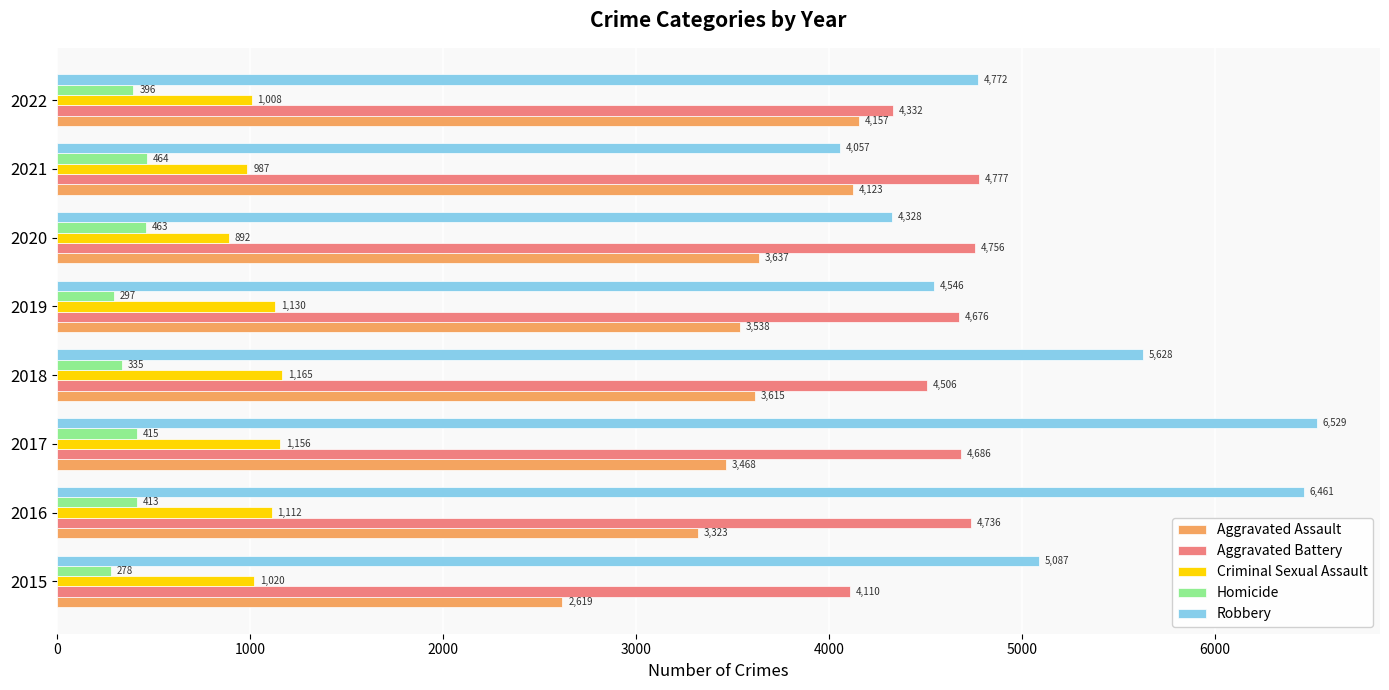

Which series has the largest total across all categories?

Robbery